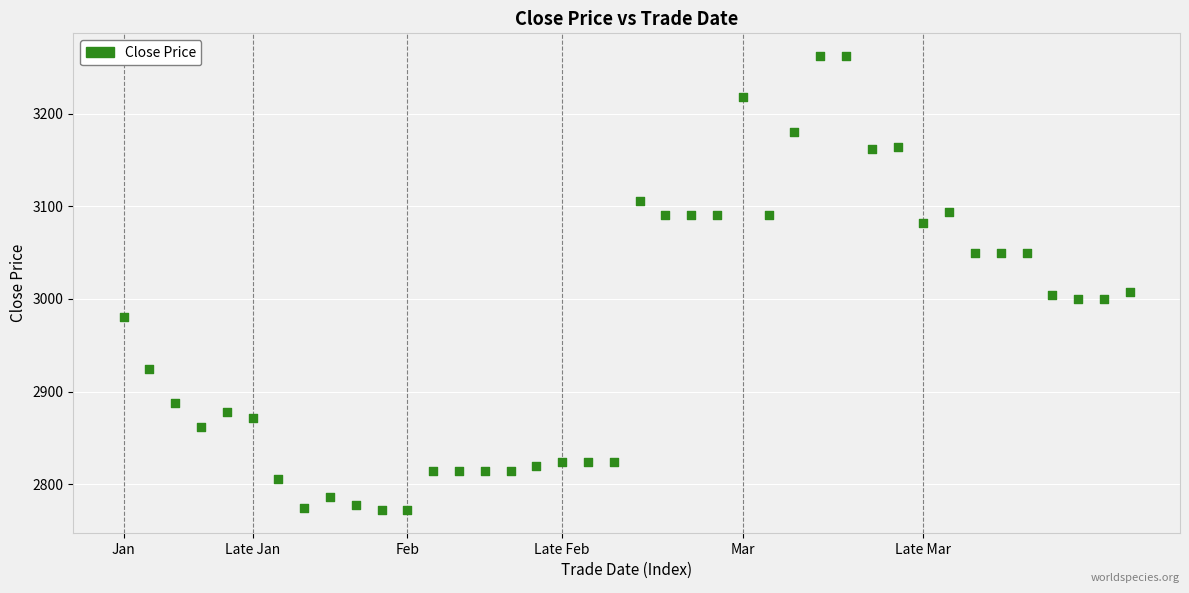

What is the range of Y values (max minus min)?

490